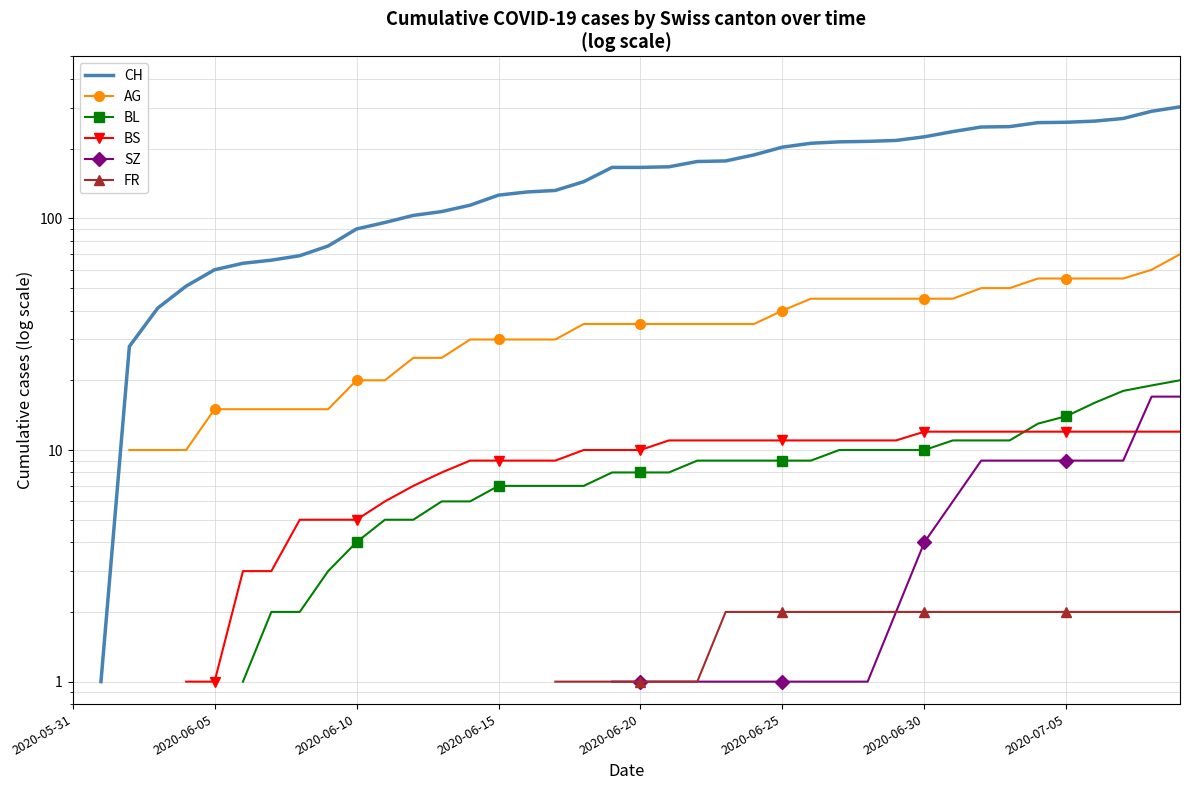

True or false: FR and BL cross at least once.

False